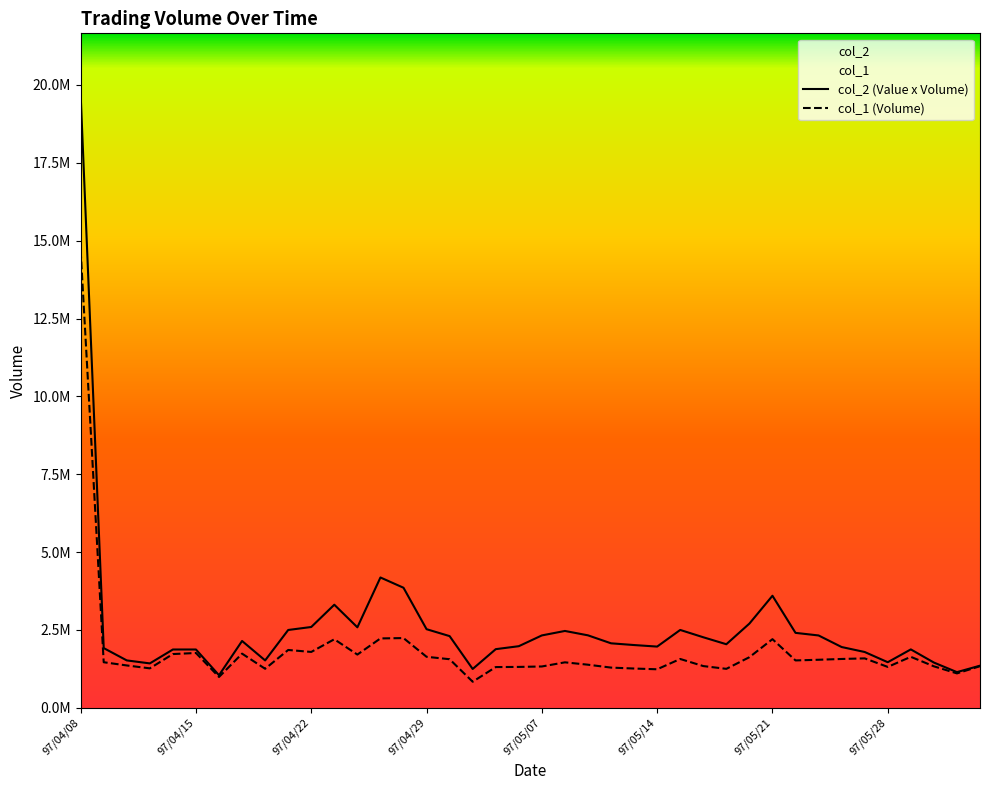

At 97/04/08, list the series in order from largest to smallest.

col_2 (Value x Volume), col_1 (Volume)